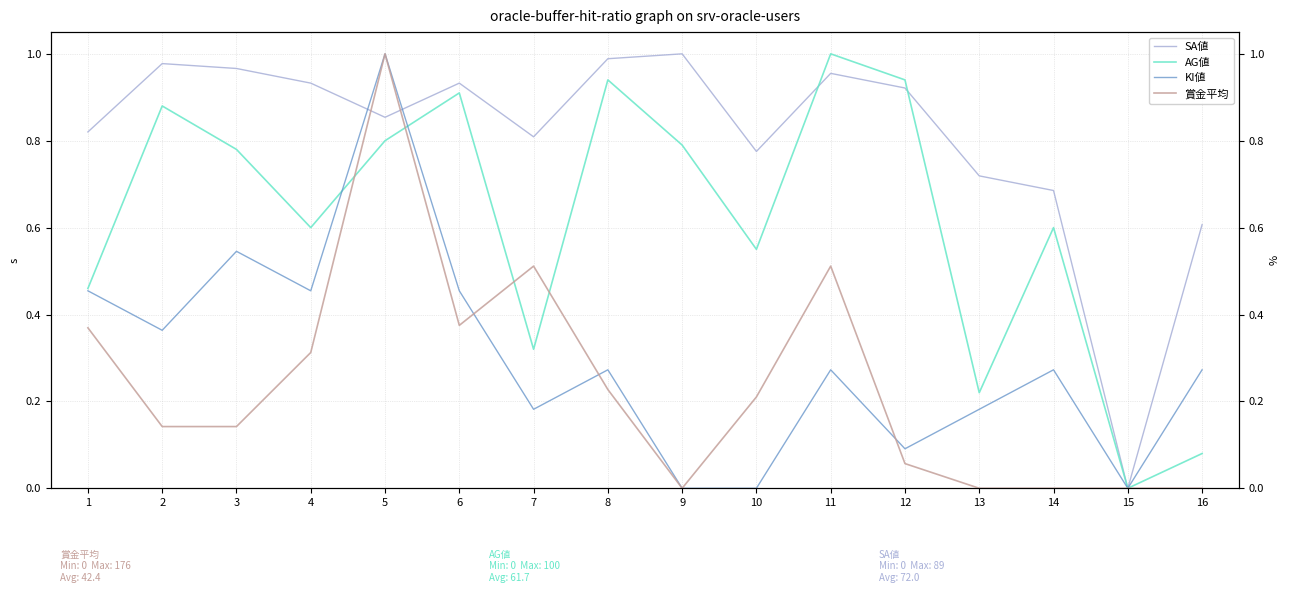

What is the maximum value shown in the chart?

1.0